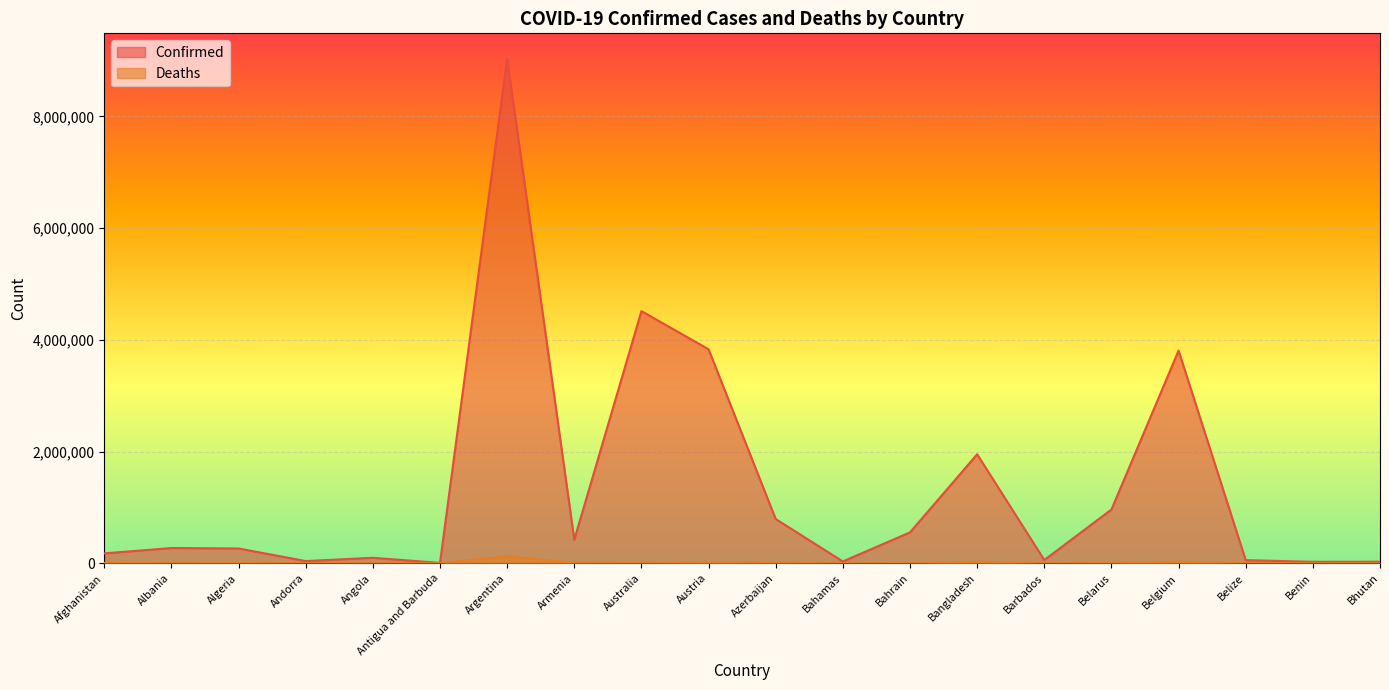

Where is the first local minimum for Deaths?

Albania